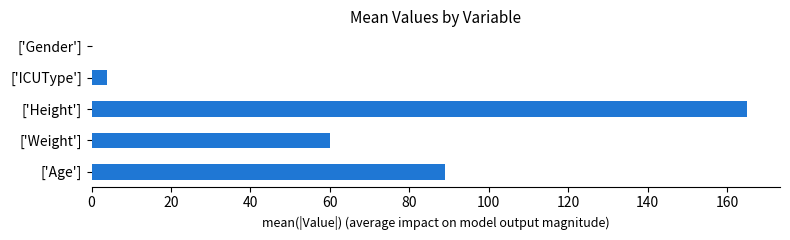

What is the average value?

63.6